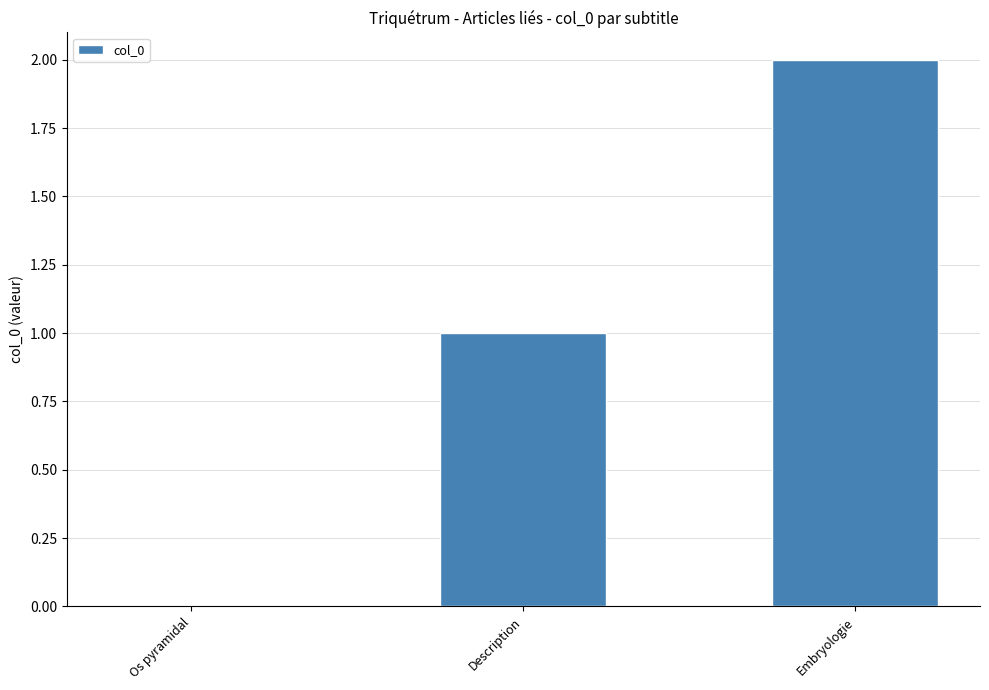

What is the change in value from Description to Embryologie?

+1